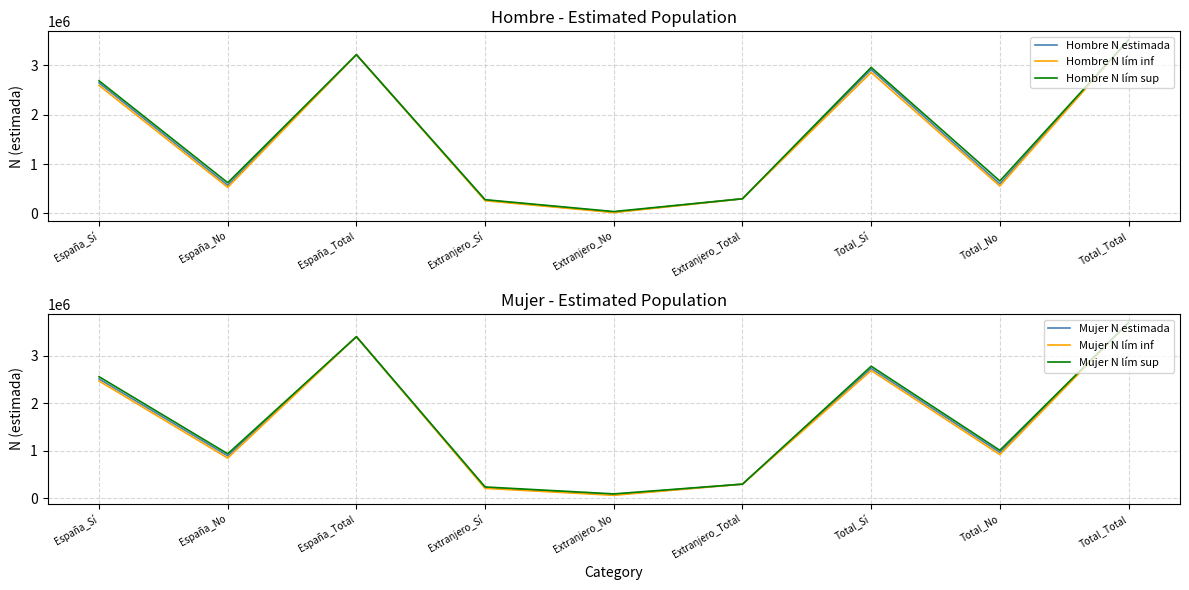

How many interior local valleys does the Hombre N lím sup series have?

3